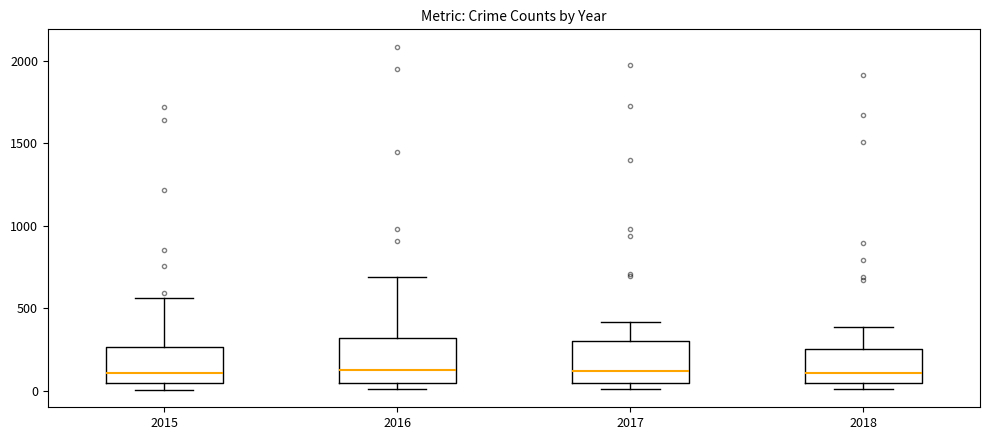

Reading left to right, read every box against the y-axis: the position of its median line, the range the box covers, and the ends of its whiskers. The values are not printed on the chart, so give them approximately, as read against the axis.

2015: median 100, box 50 to 250, whiskers 0 to 550
2016: median 150, box 50 to 300, whiskers 0 to 700
2017: median 100, box 50 to 300, whiskers 0 to 400
2018: median 100, box 50 to 250, whiskers 0 to 400